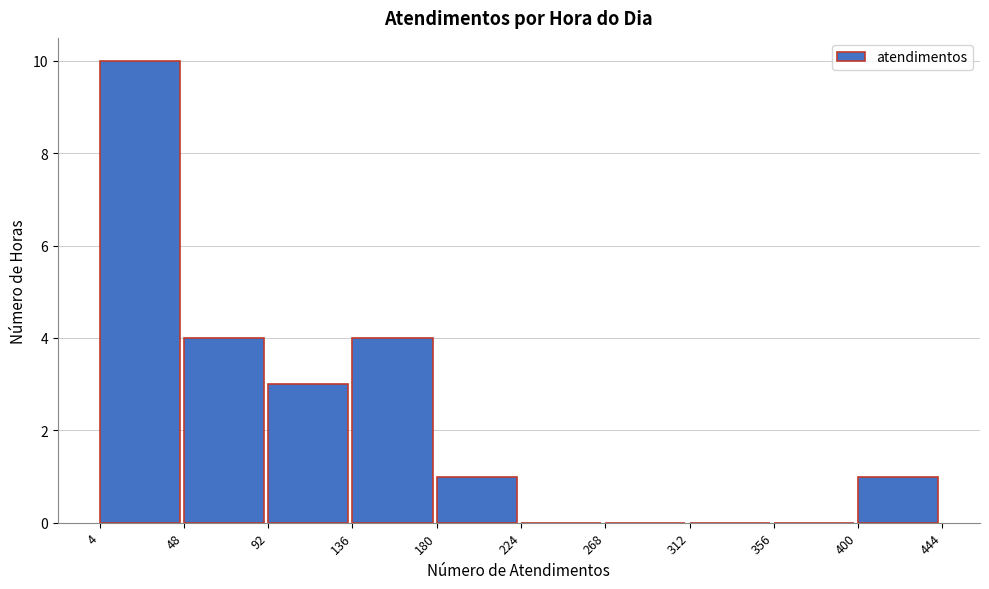

How tall is the bar that spans 180 to 224 on the x-axis? The values are not printed on the chart, so give them approximately, as read against the axis.

1